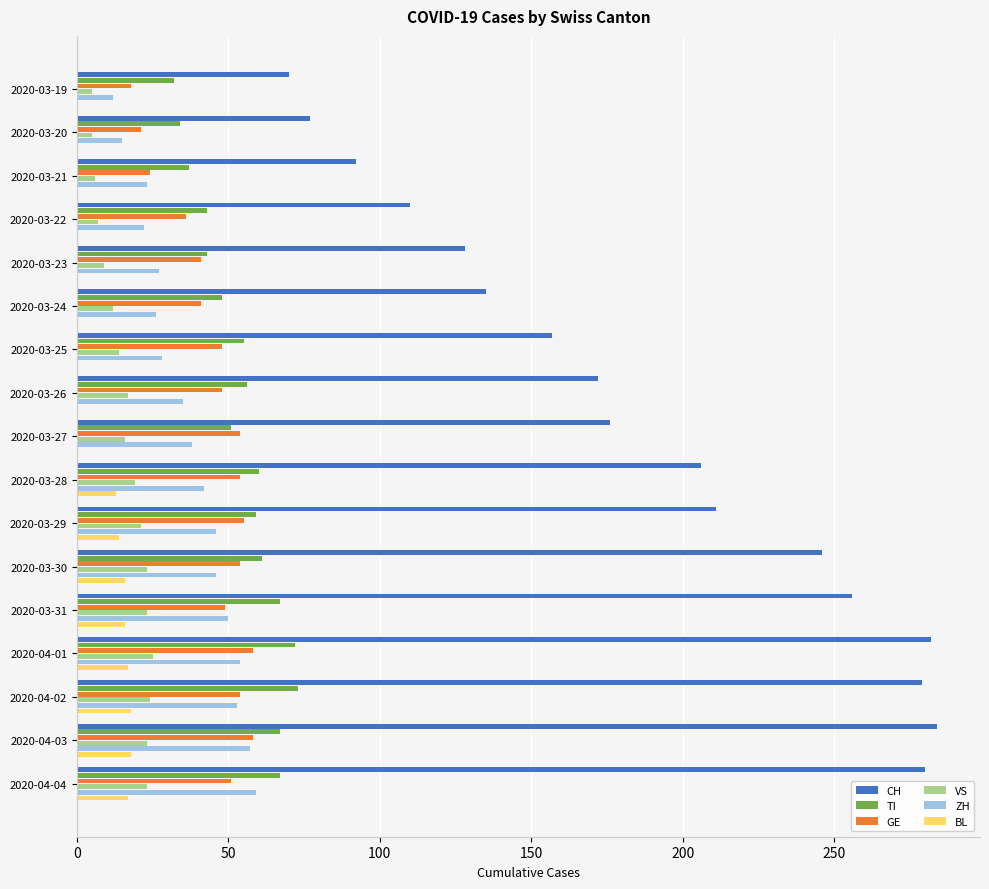

Between 2020-03-19 and 2020-04-03, which series saw the biggest shift?

CH